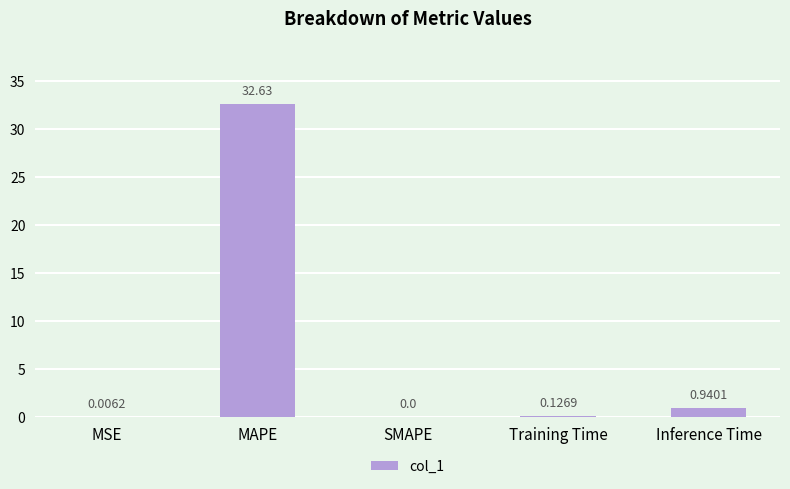

Is it true that the value at MAPE is 43.4?

False